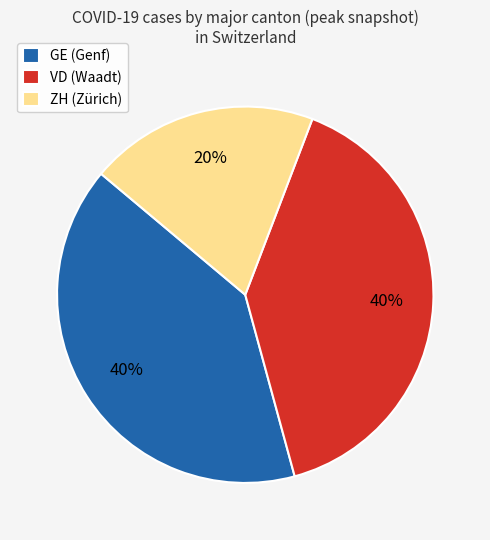

To the nearest percent, what is the average slice percentage?

33%